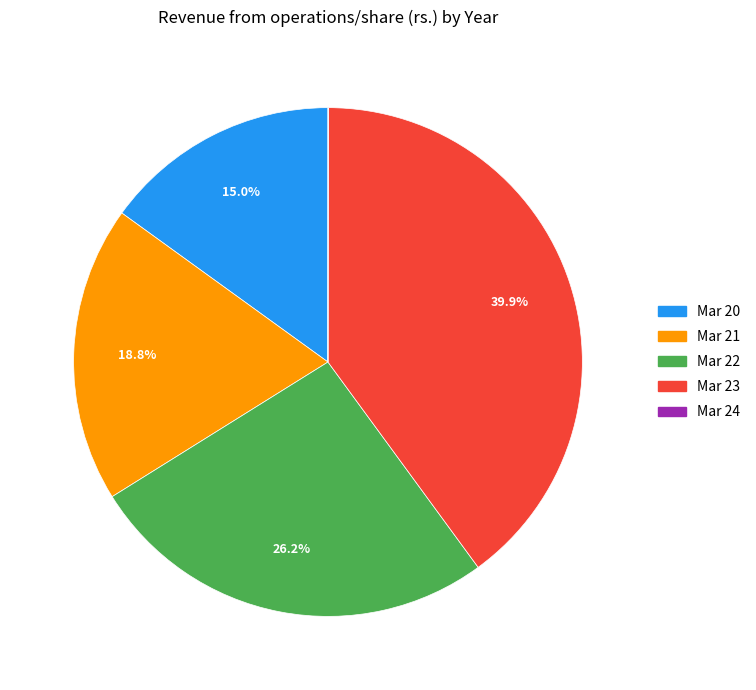

To the nearest percent, what is the difference between the Mar 22 and Mar 20 slice percentages?

11%